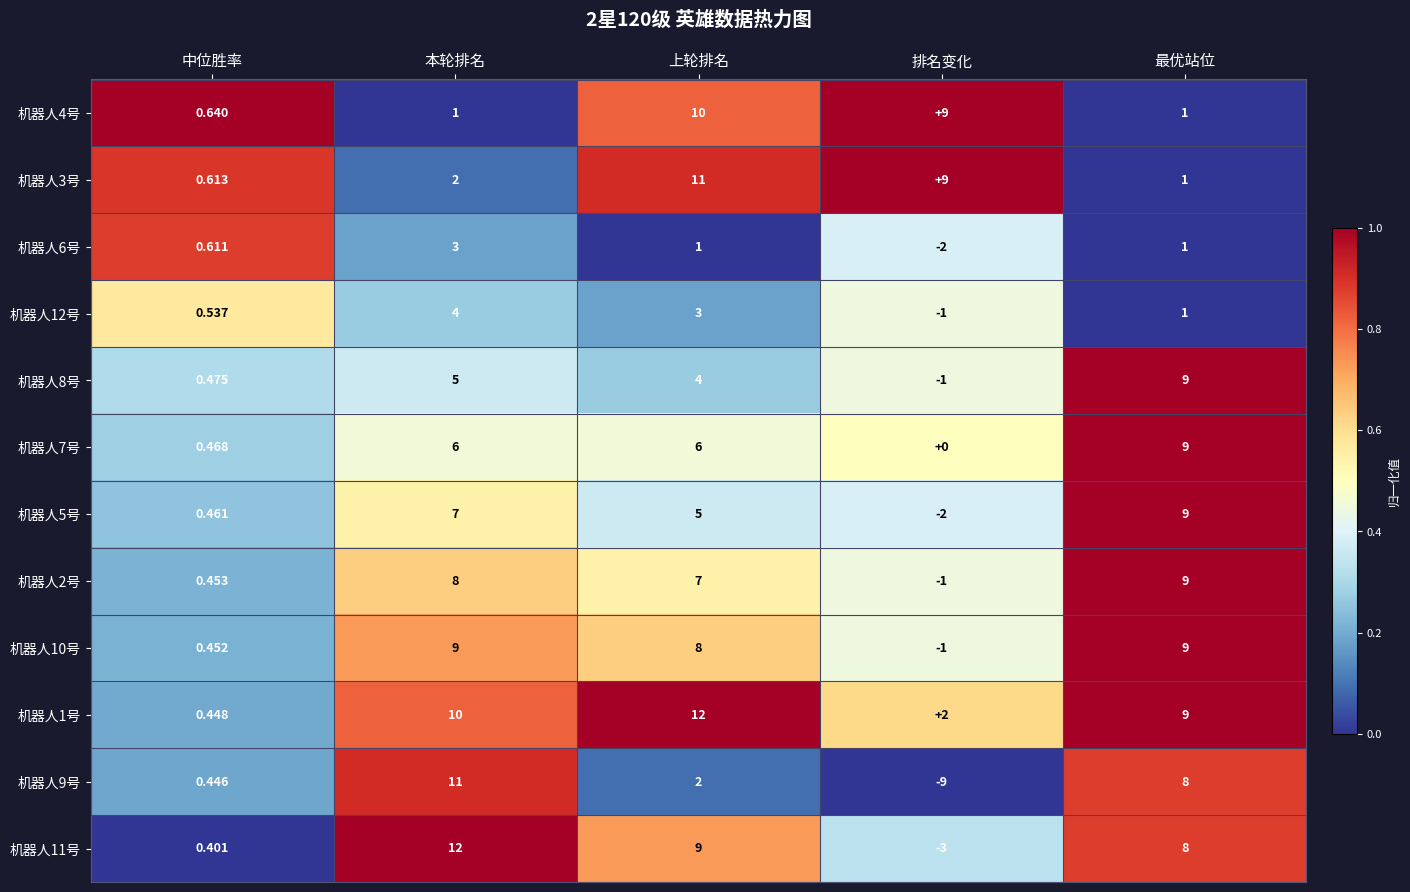

Where is 机器人10号 nearest to the value 4?

中位胜率